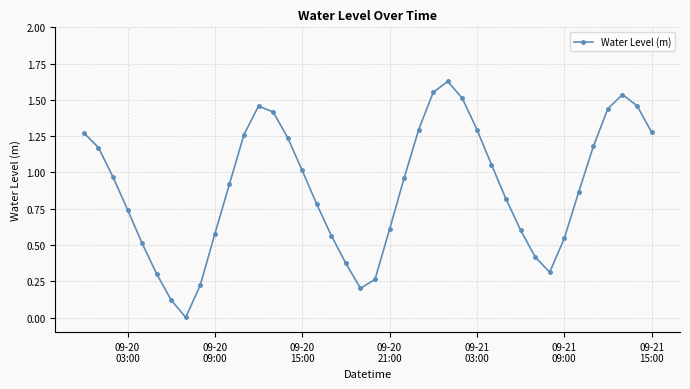

What is the sum of all values?

35.8